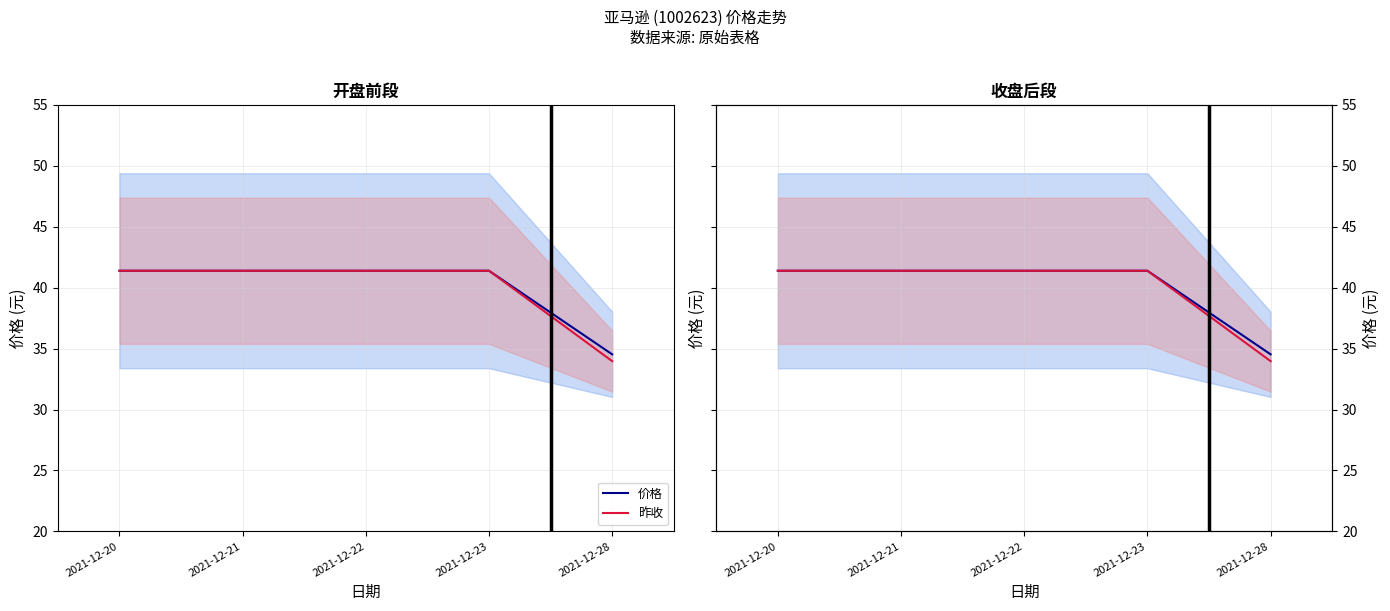

Where does the 价格 series first go above 41?

2021-12-20